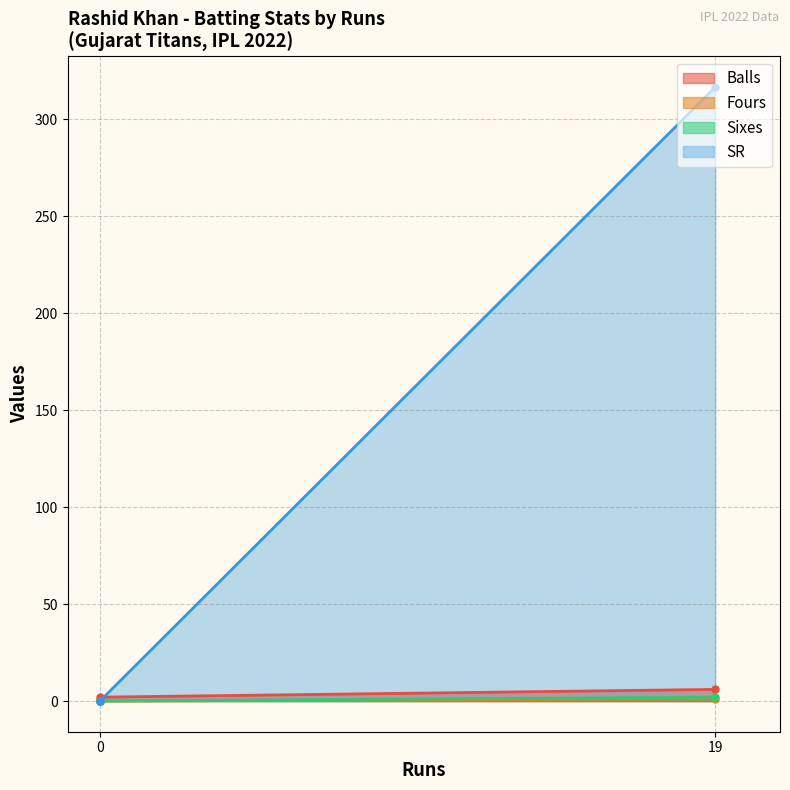

What is the difference between the highest and lowest values at 0?

1.0